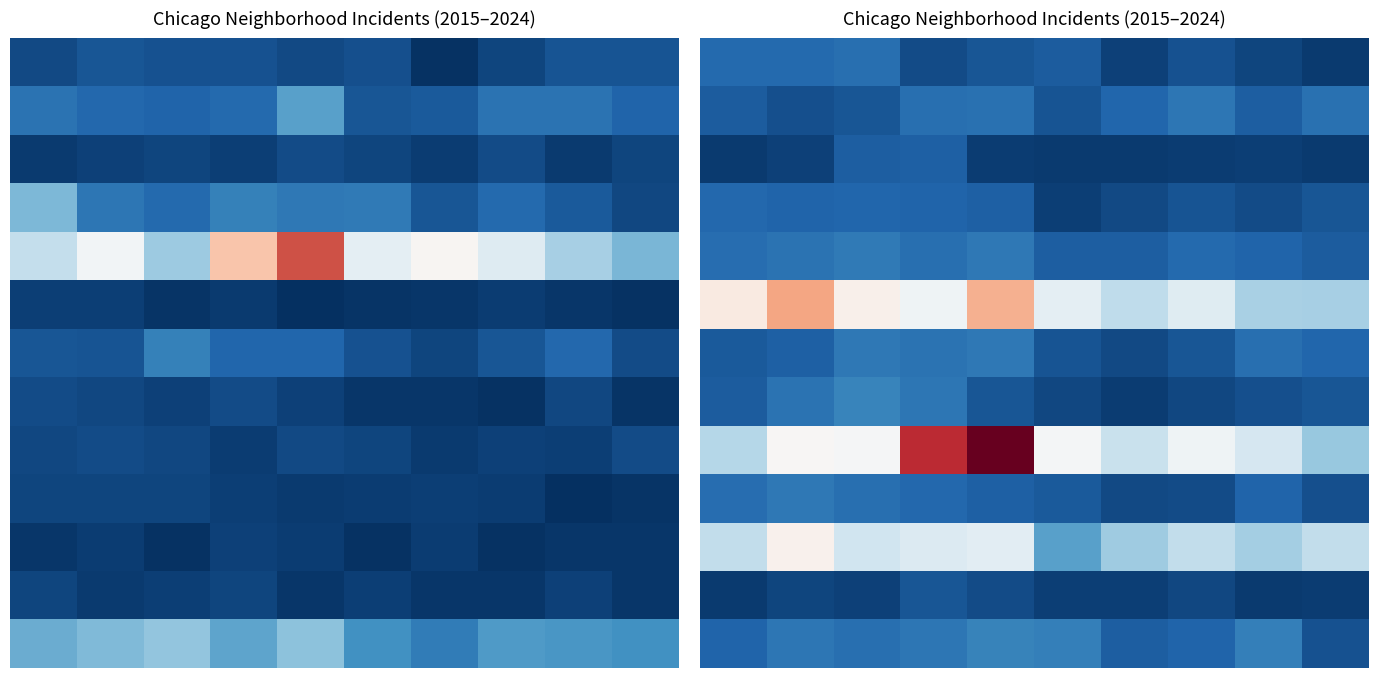

How many series are shown in this chart?

13